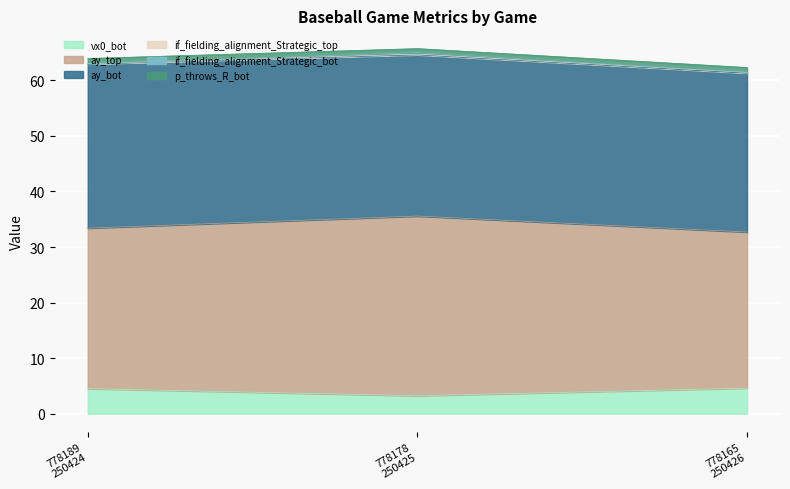

What is the spread (max minus min) of values at 778165
250426?

28.6